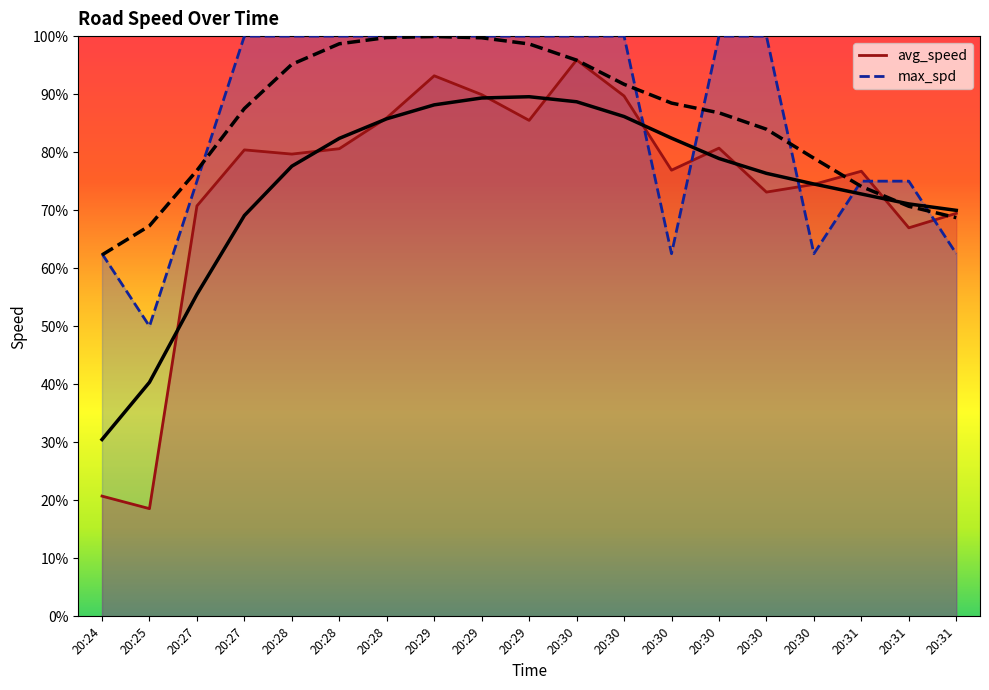

What are all the series names shown in the legend?

avg_speed, max_spd